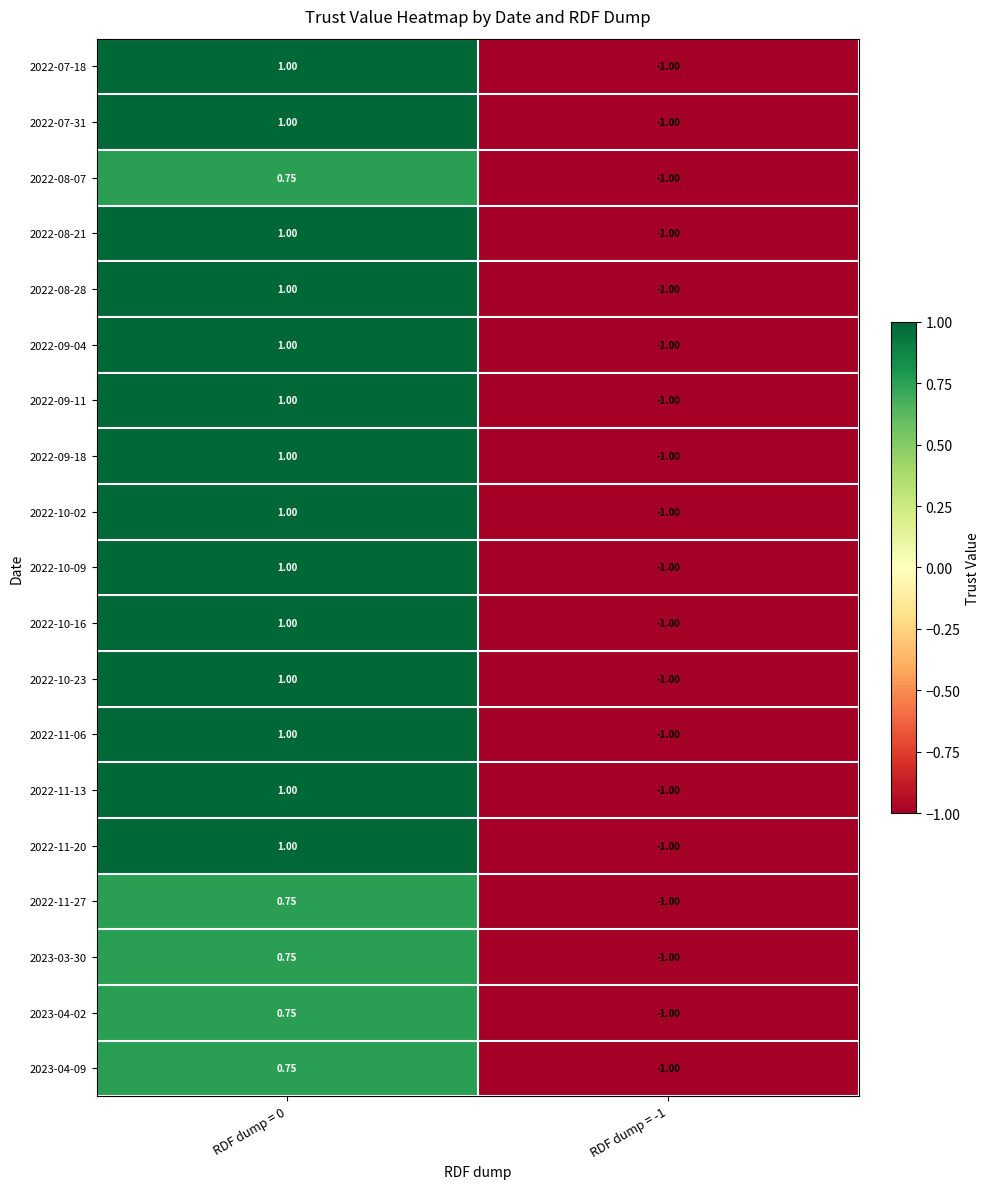

Is the value of 2022-08-21 at RDF dump = -1 greater than the value of 2022-11-06 at RDF dump = 0?

No